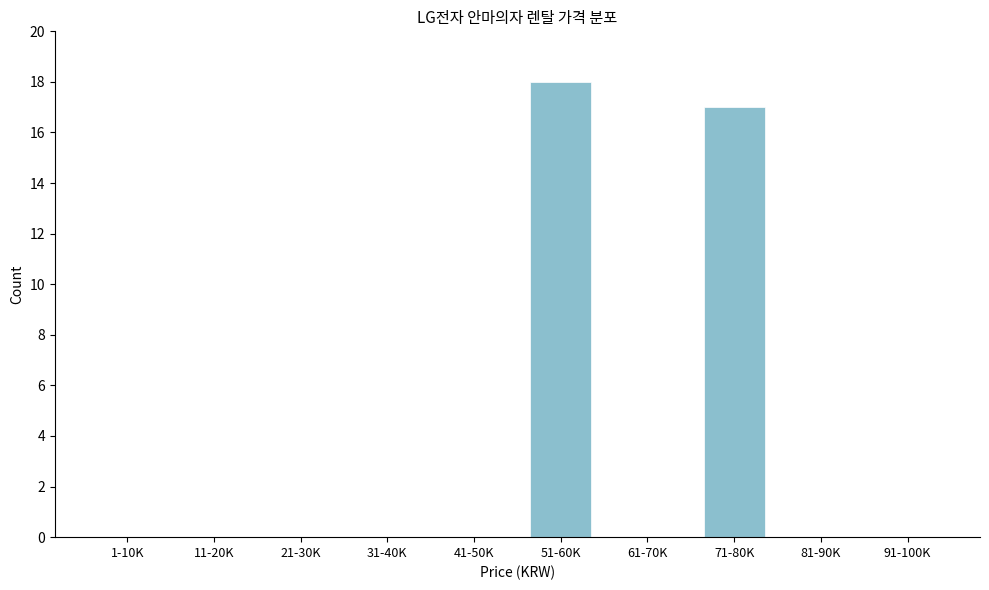

Reading left to right, transcribe all the data shown in this chart.

1-10K=0	11-20K=0	21-30K=0	31-40K=0	41-50K=0	51-60K=18	61-70K=0	71-80K=17	81-90K=0	91-100K=0